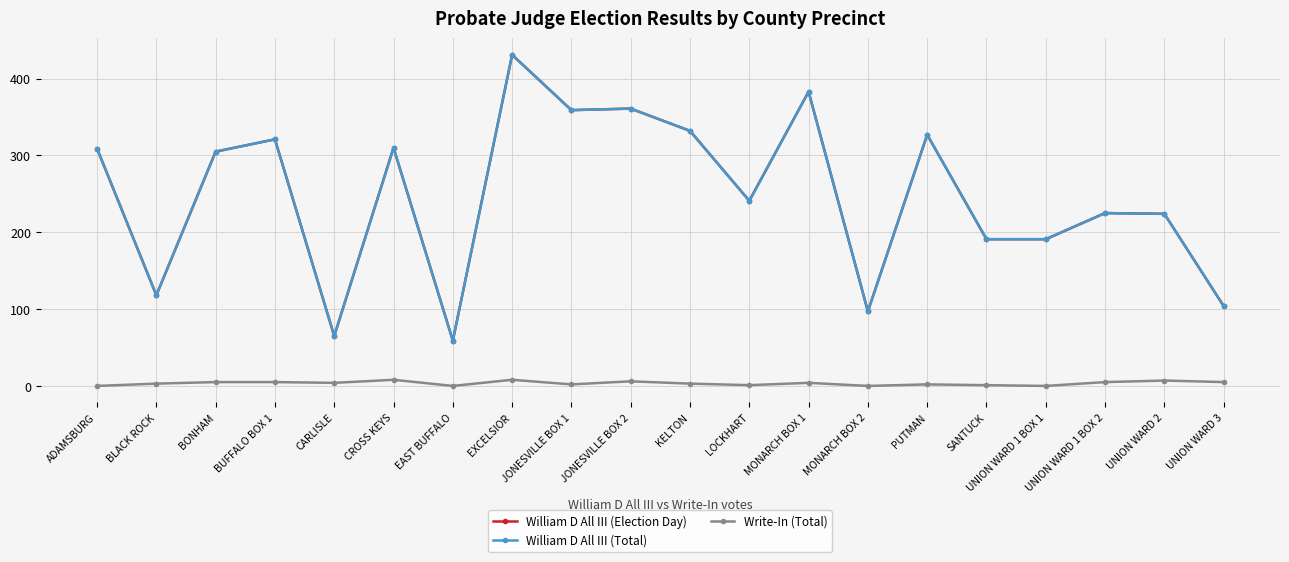

Is this an area chart (filled region under the line)?

No